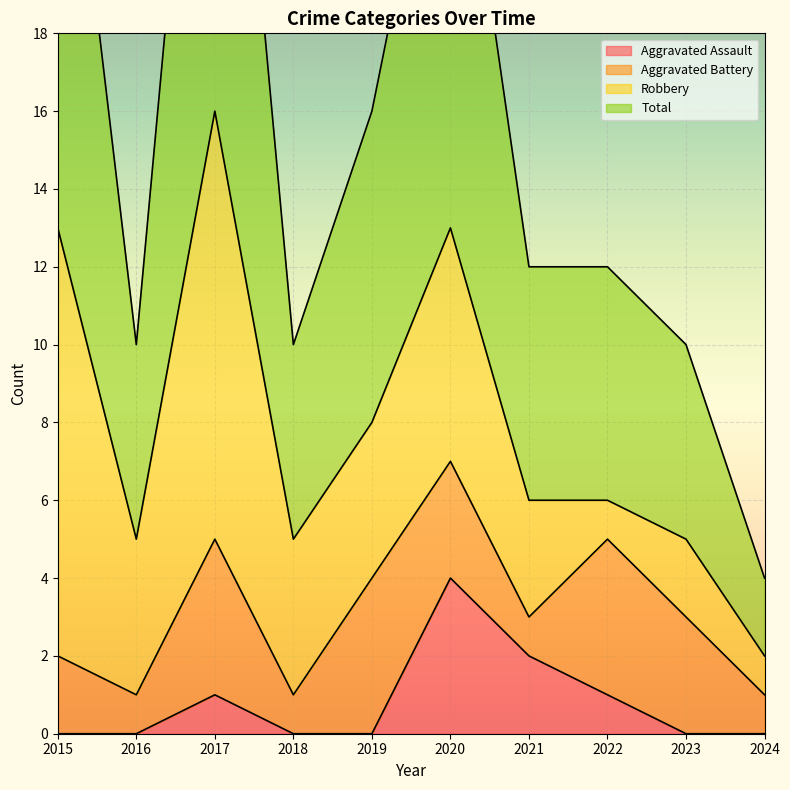

In Aggravated Assault, how many points are higher than both neighbors (excluding endpoints)?

2